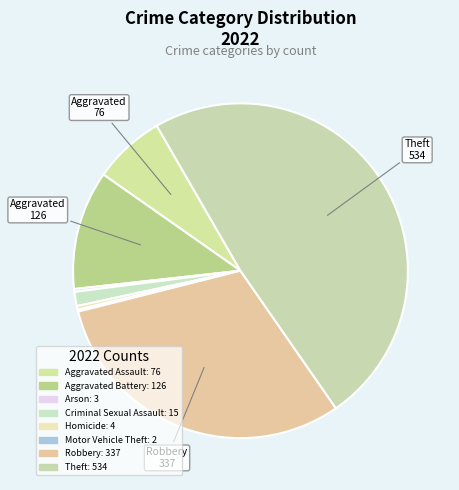

Rank the categories by value from lowest to highest.

Motor Vehicle Theft, Arson, Homicide, Criminal Sexual Assault, Aggravated Assault, Aggravated Battery, Robbery, Theft